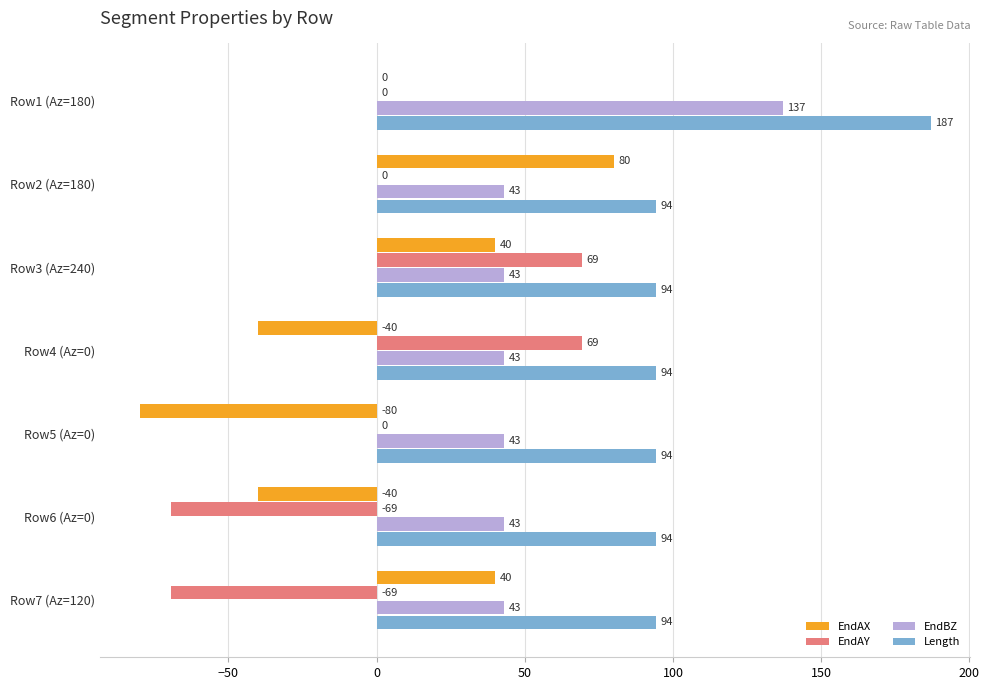

Is it true that Length equals 59.4 at Row3 (Az=240)?

False